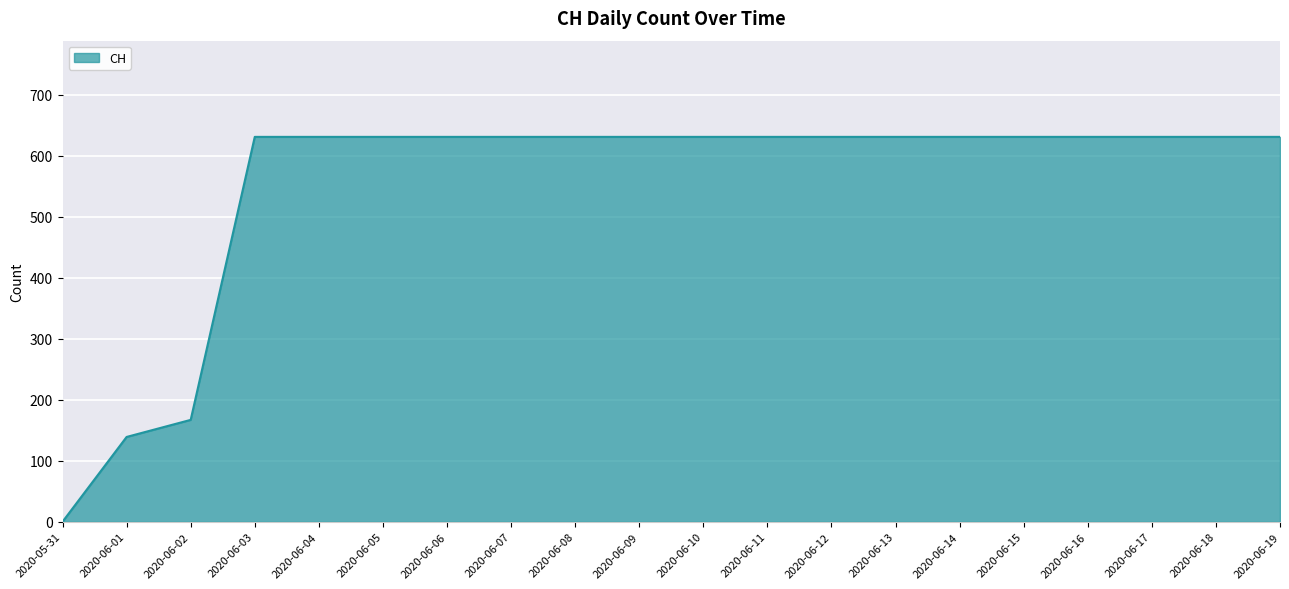

Reading left to right, list all the values displayed in this chart.

0	139	167	631	631	631	631	631	631	631	631	631	631	631	631	631	631	631	631	631